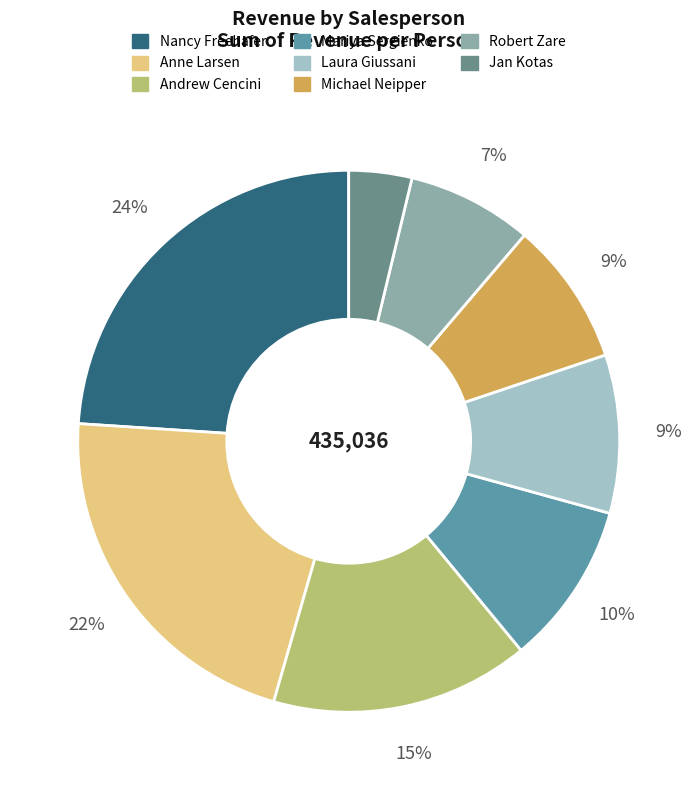

How many segments does this pie chart have?

8